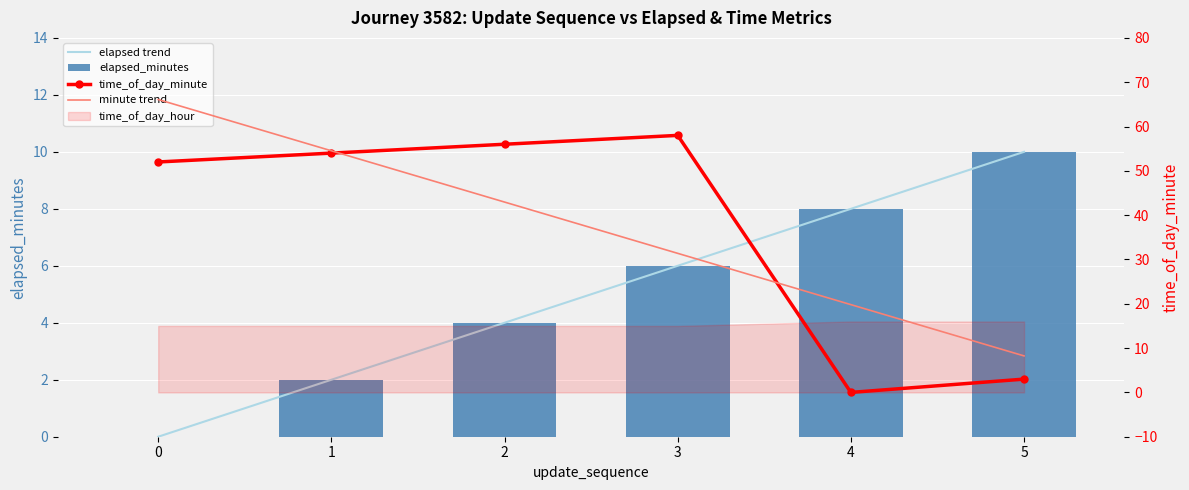

How many values in elapsed trend are above zero?

5